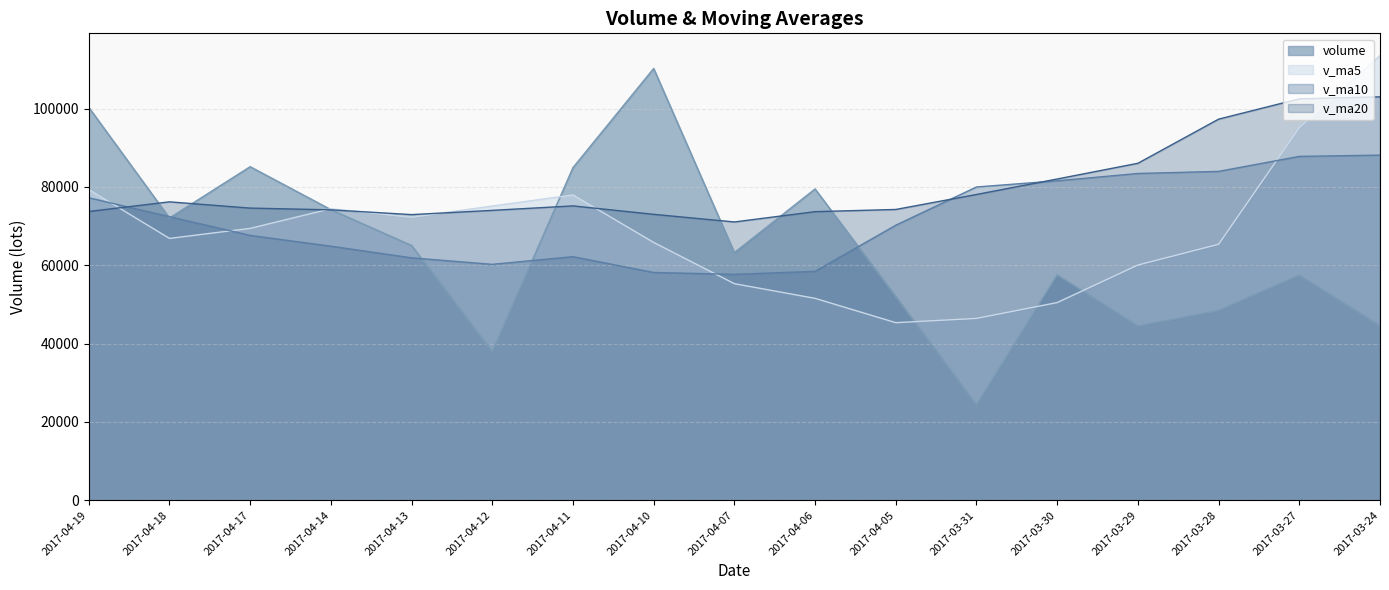

How many values in the v_ma20 series exceed 74582?

9